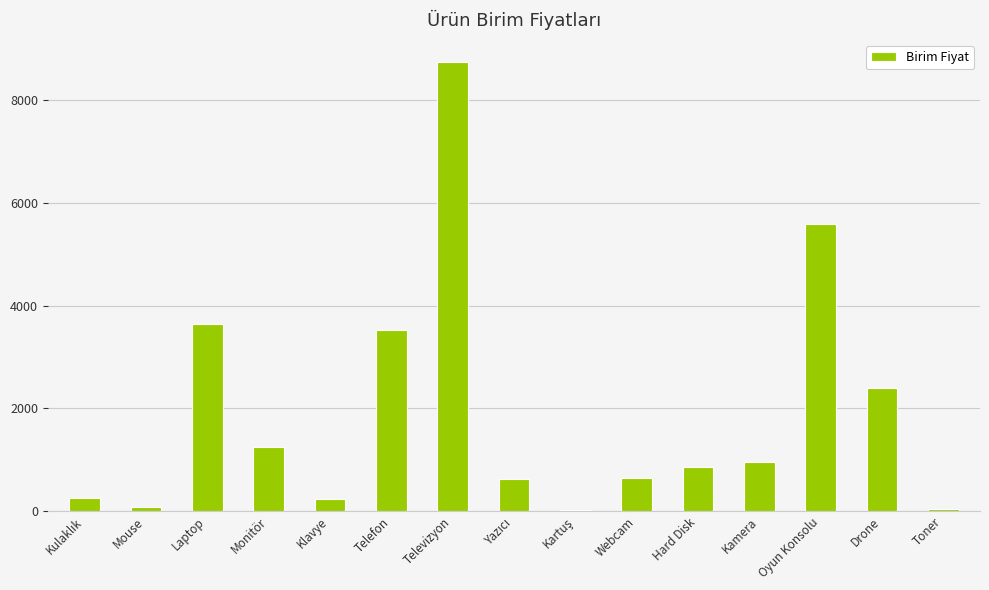

What is the sum of all values?

28831